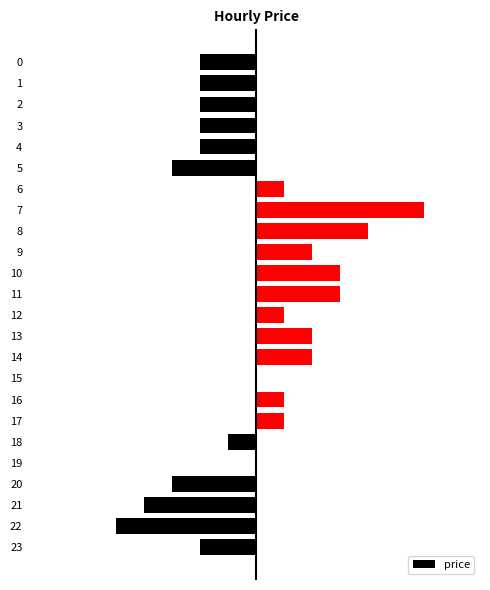

The value at 14 is 0.0. True or false?

True